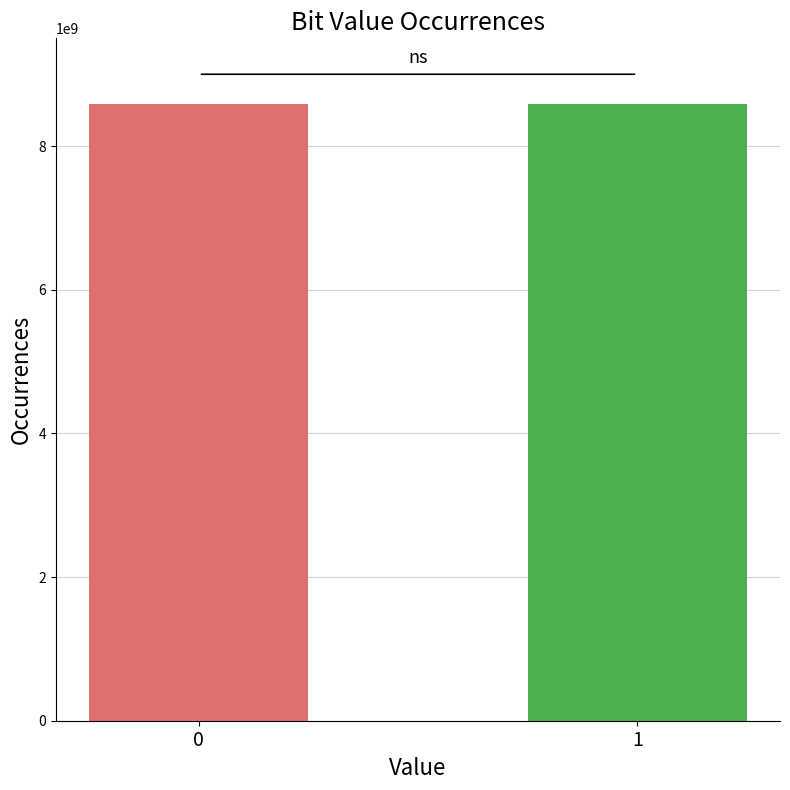

True or false: the data shows 8590032826 at 0.

True